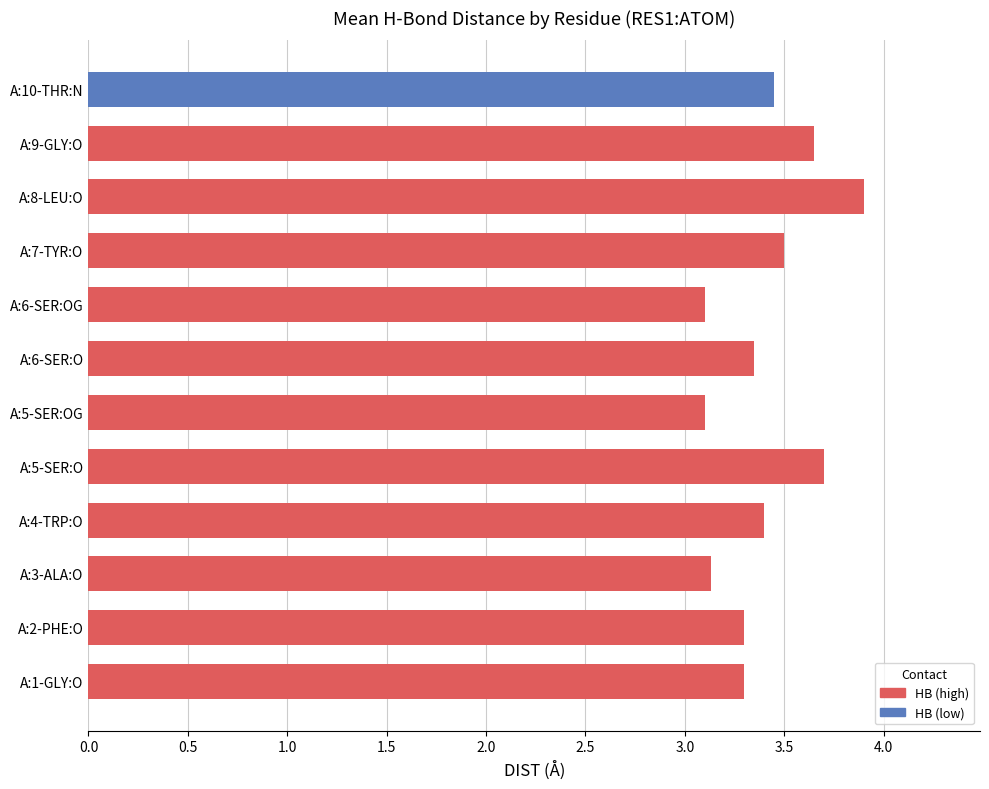

What is the difference between the second highest and second lowest values?

0.6